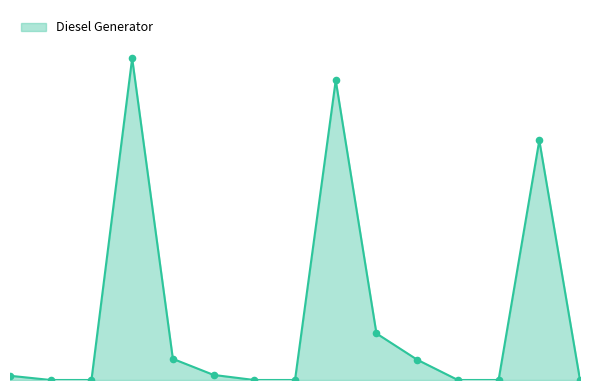

How many lines are shown in the chart?

1